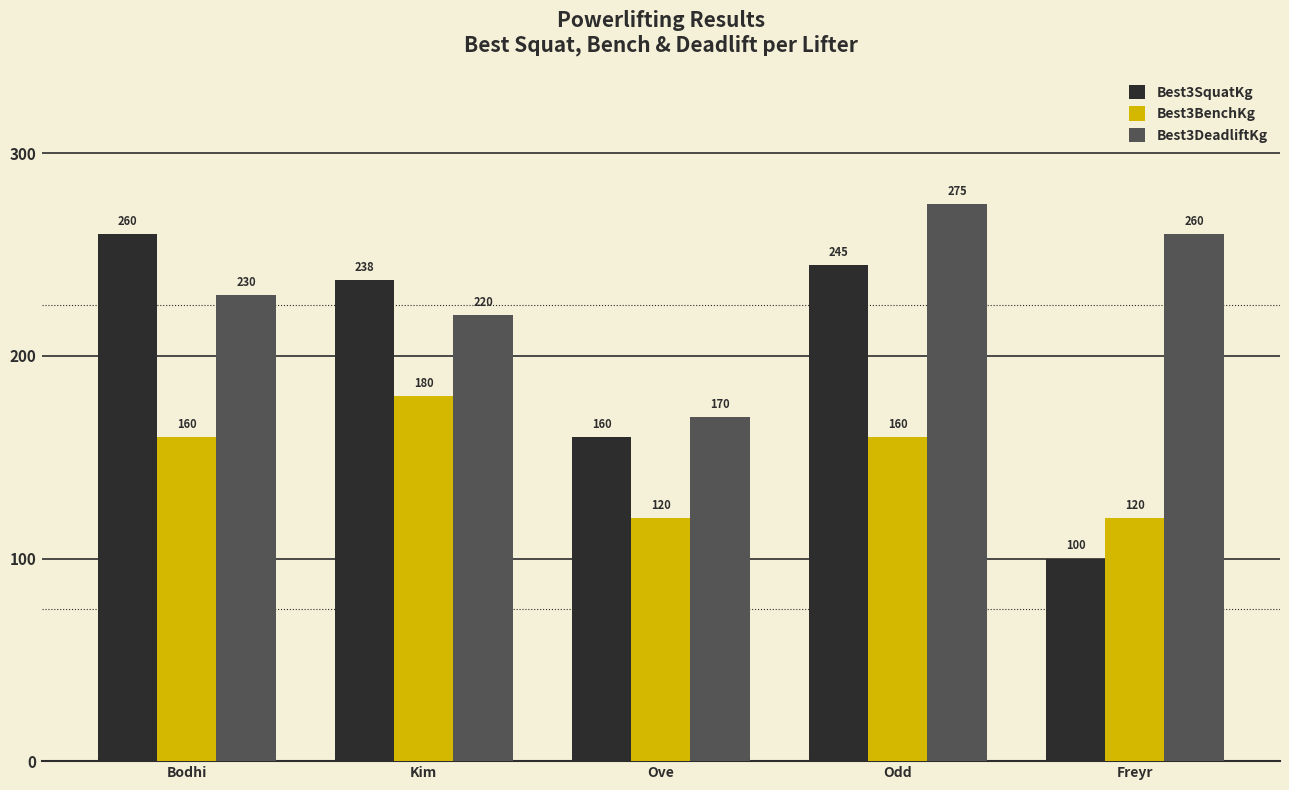

What position from the left is Kim?

2